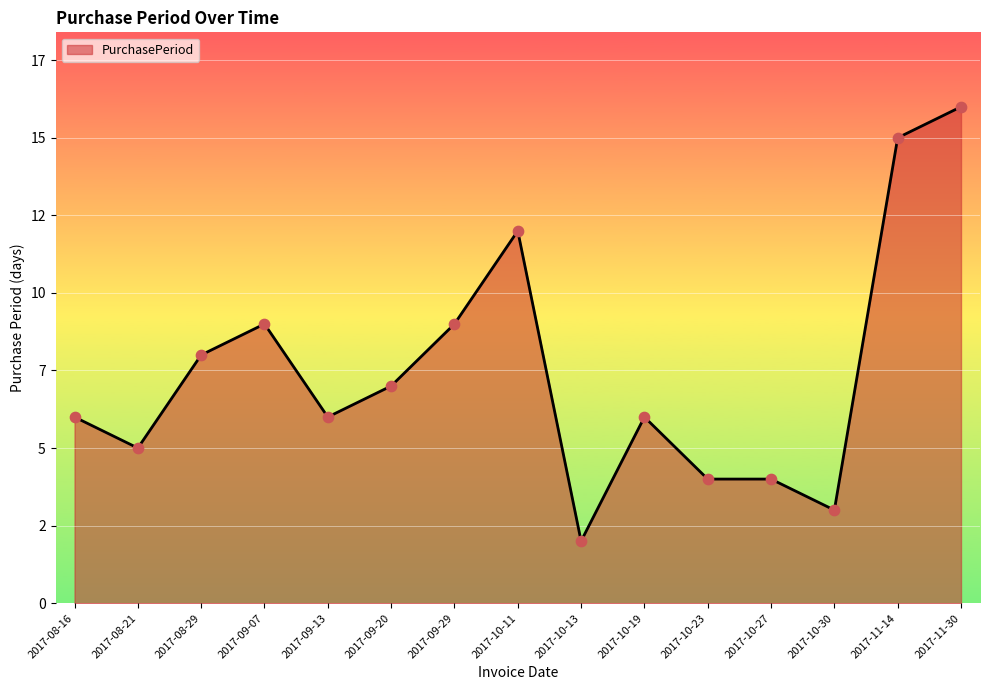

What is the ratio of the value at 2017-10-27 to the value at 2017-11-14?

0.3